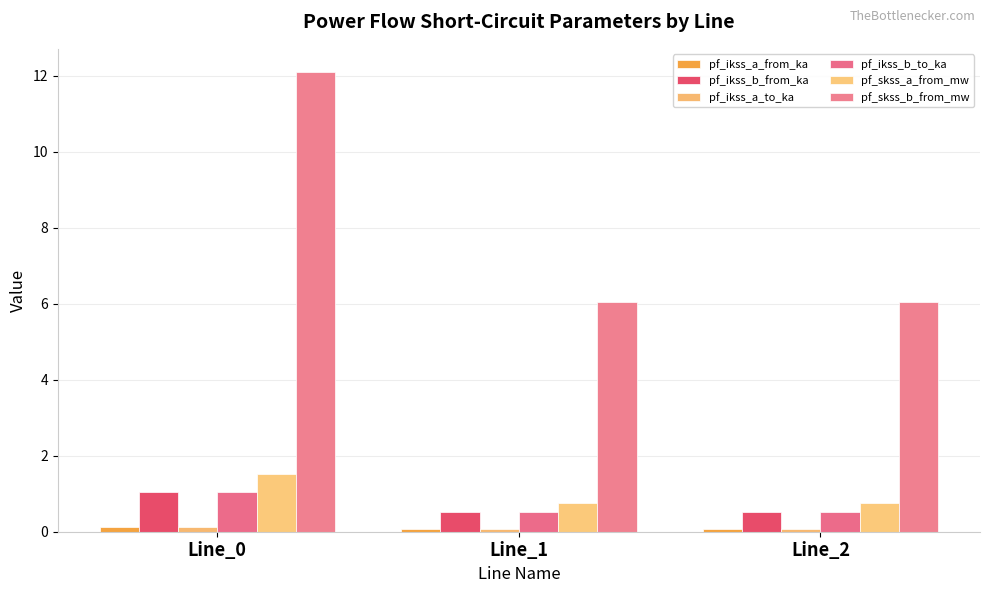

True or false: pf_skss_a_from_mw has a value of 0.4 at Line_2.

False